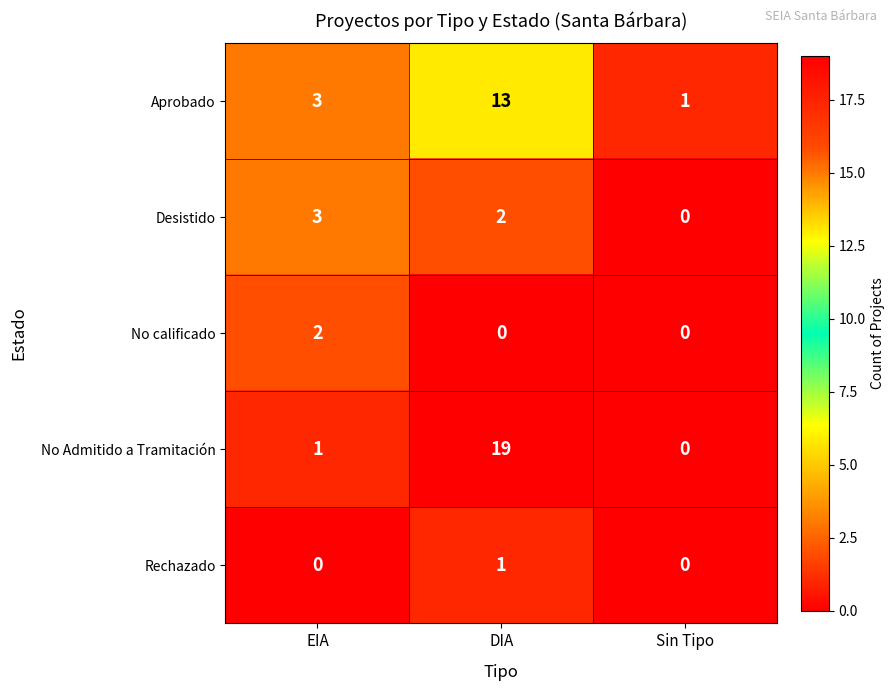

Reading left to right, what are all the values shown in this chart?

Aprobado: EIA=3	DIA=13	Sin Tipo=1
Desistido: EIA=3	DIA=2	Sin Tipo=0
No calificado: EIA=2	DIA=0	Sin Tipo=0
No Admitido a Tramitación: EIA=1	DIA=19	Sin Tipo=0
Rechazado: EIA=0	DIA=1	Sin Tipo=0